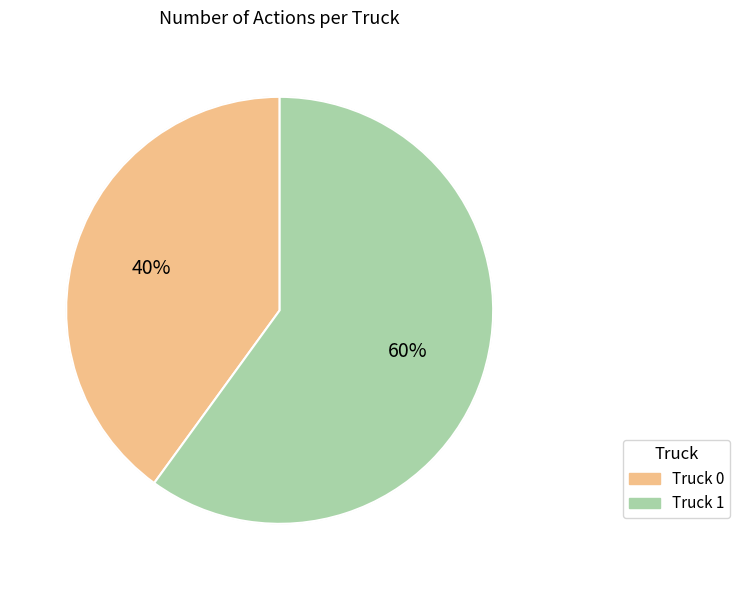

Combined, do Truck 1 and Truck 0 account for over 50%?

Yes